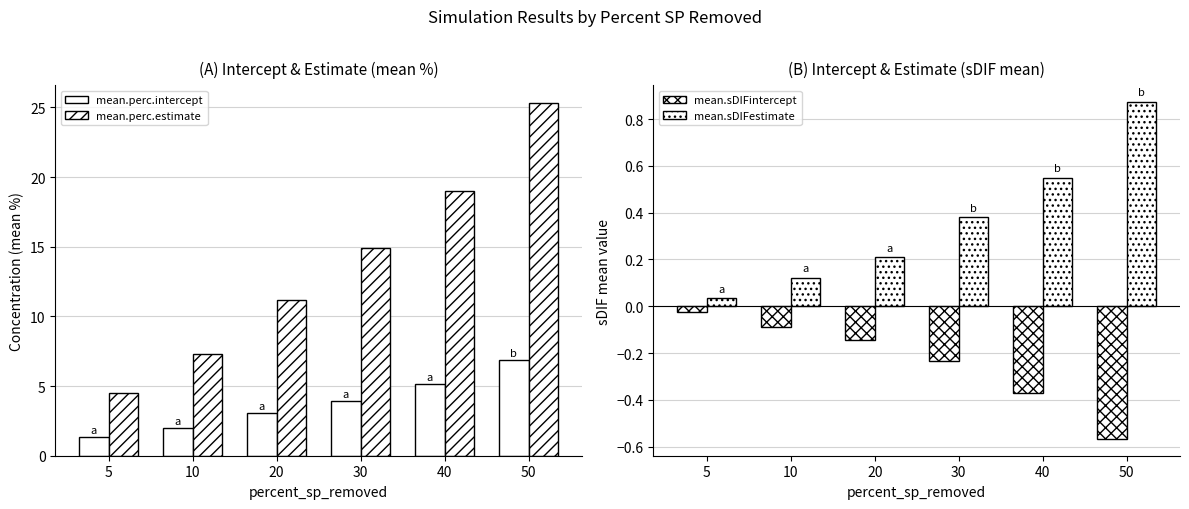

Does the chart contain any negative values?

Yes